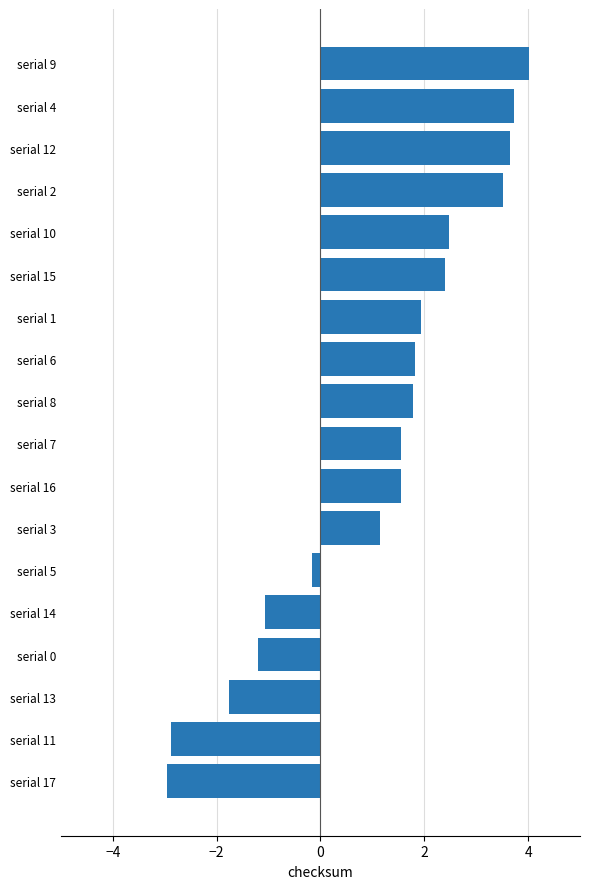

What is the difference between the values at serial 3 and serial 10?

1.3